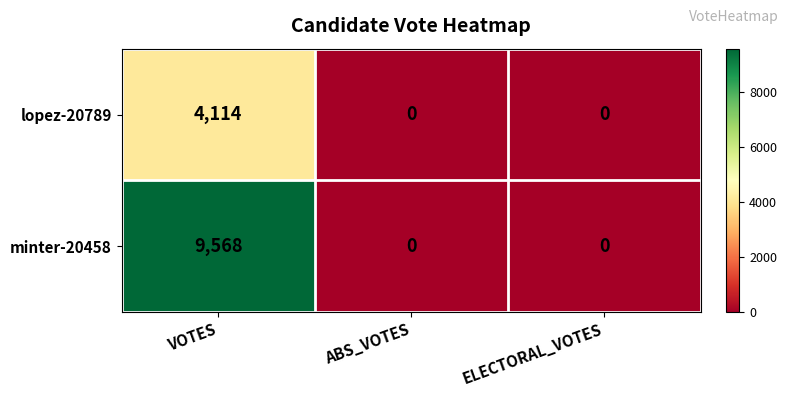

Which series changed the most between VOTES and ELECTORAL_VOTES?

minter-20458